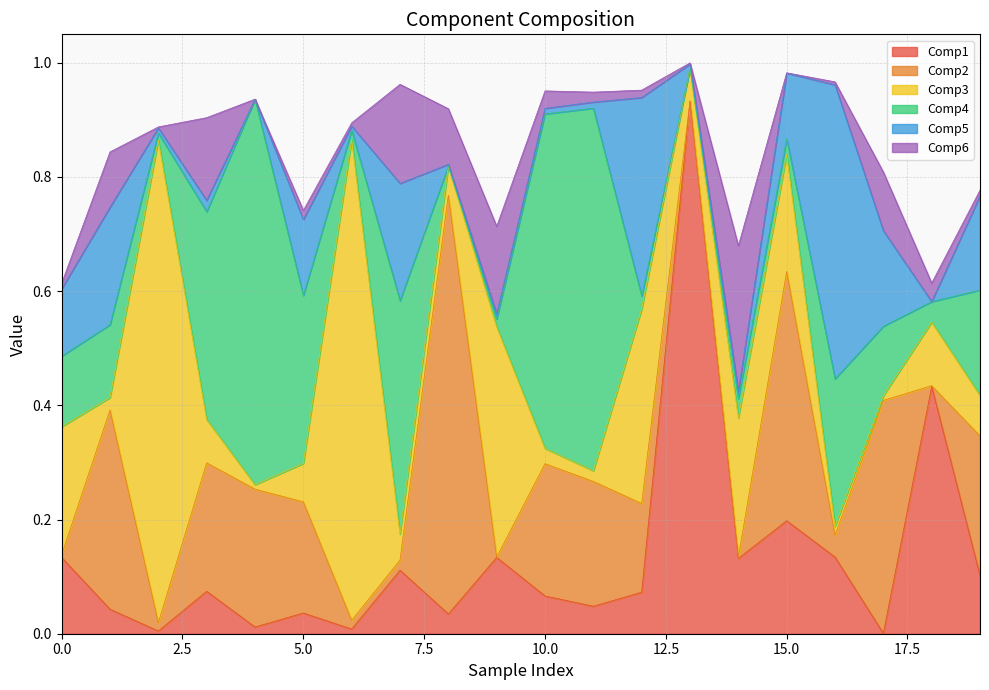

What is the value of the Comp2 point at the 13th from the left?

0.2